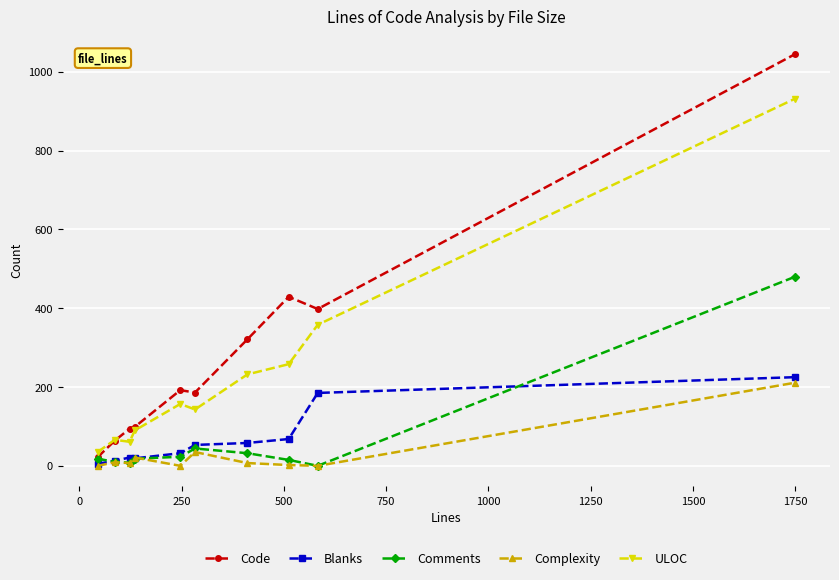

True or false: Comments has more than 0 interior local peaks.

True